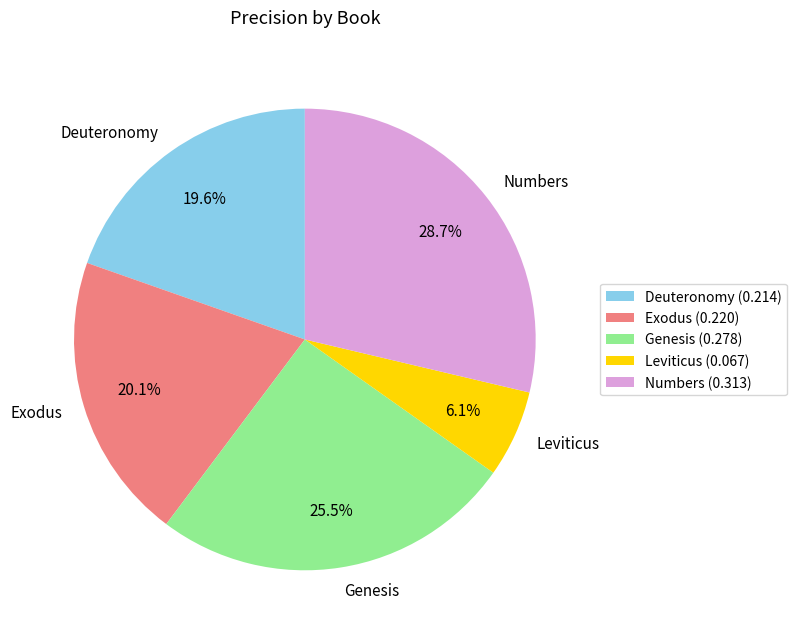

Rank the categories by value from highest to lowest.

Numbers, Genesis, Exodus, Deuteronomy, Leviticus